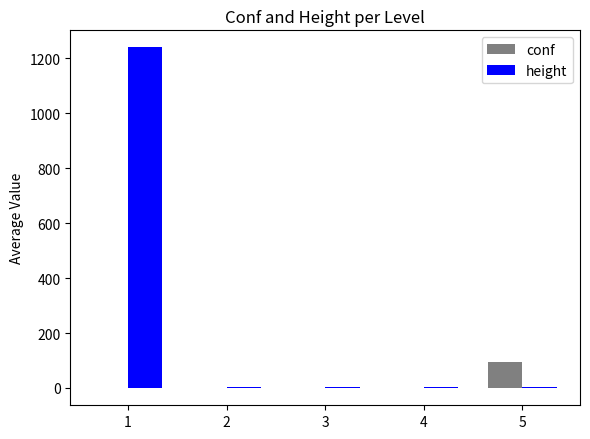

What are all the series names shown in the legend?

conf, height